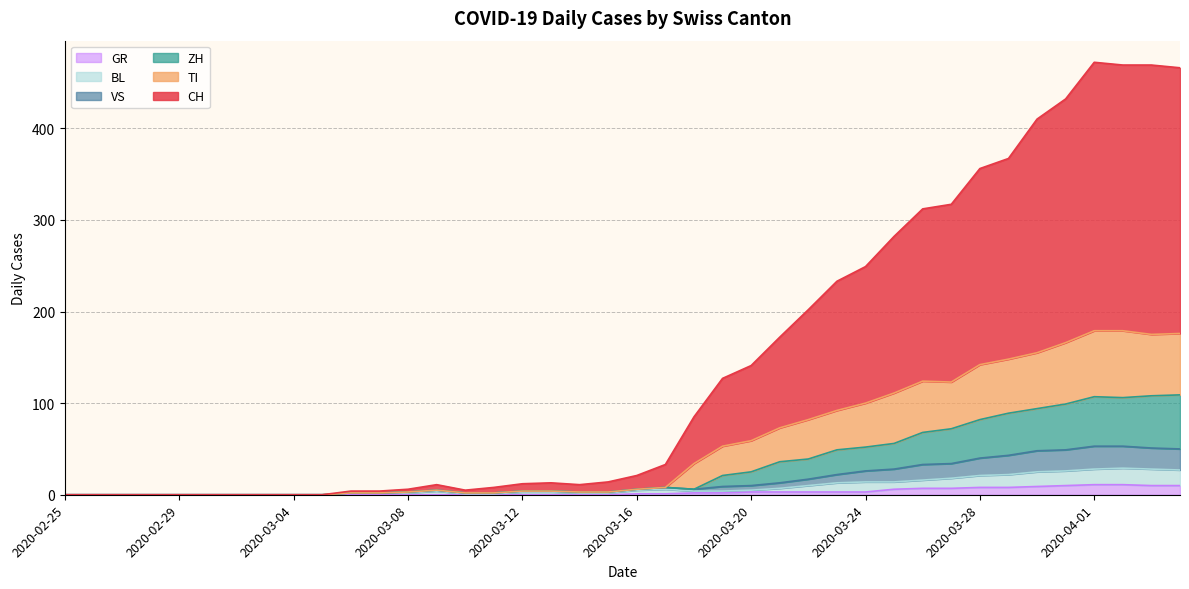

What are all the series names shown in the legend?

CH, GR, VS, BL, TI, ZH